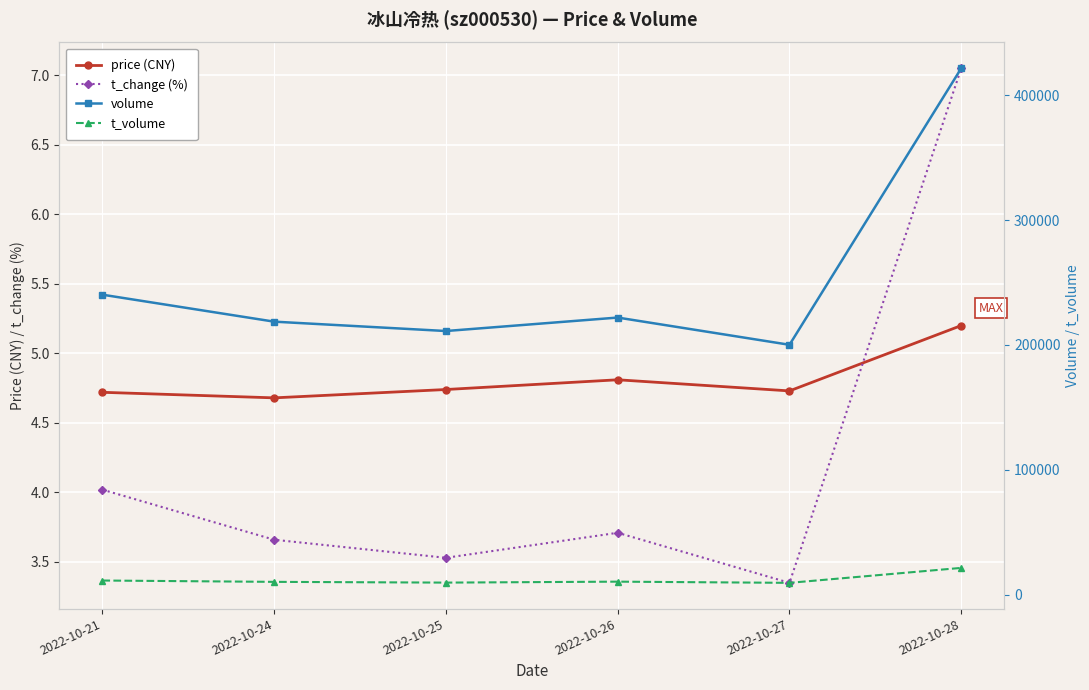

Does the chart display data point markers on the line(s)?

Yes